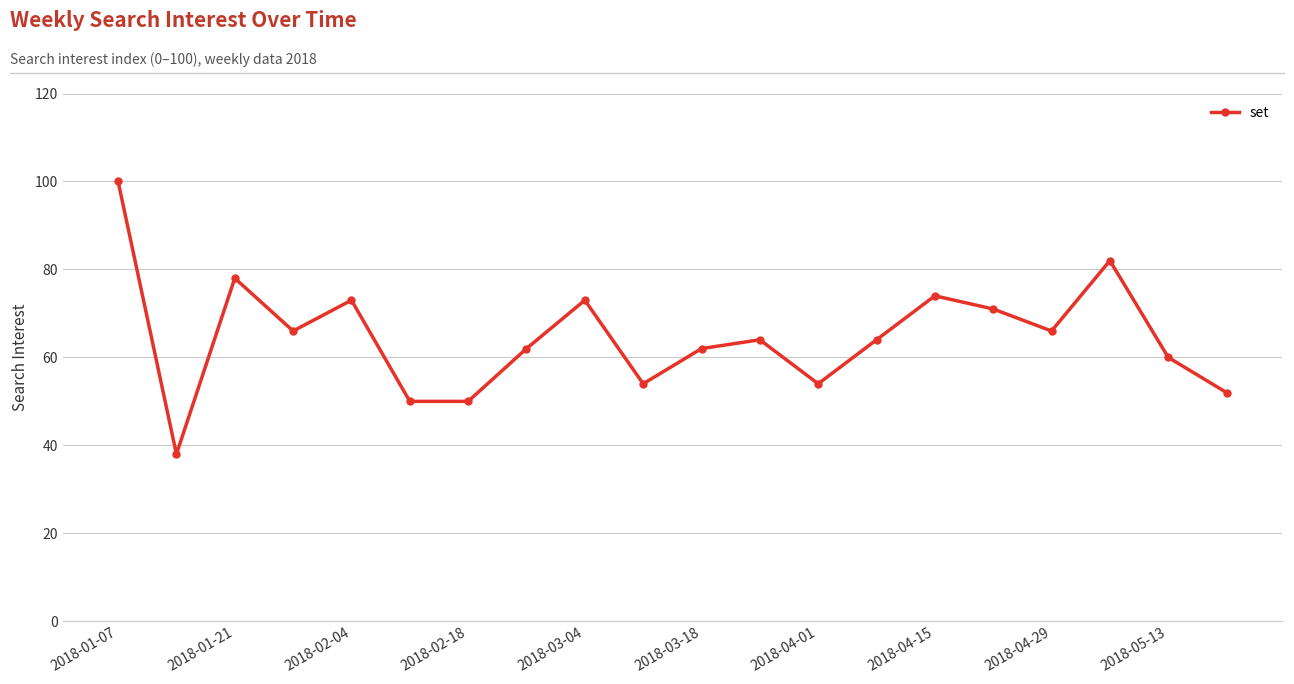

How many points are higher than both their immediate neighbors (excluding endpoints)?

6